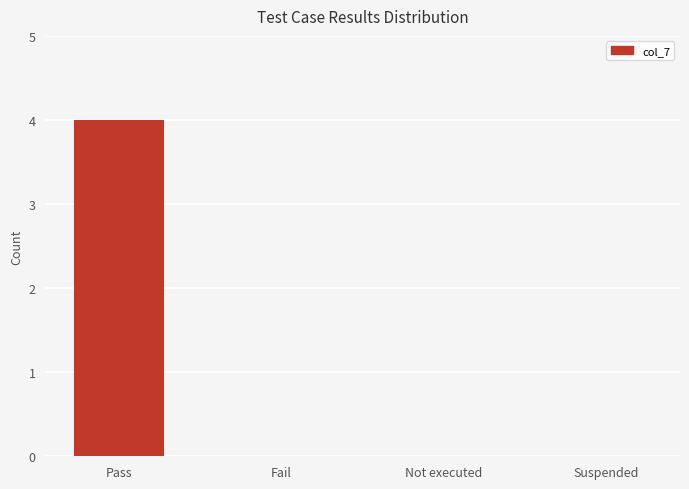

Which category has the highest value across all series?

Pass